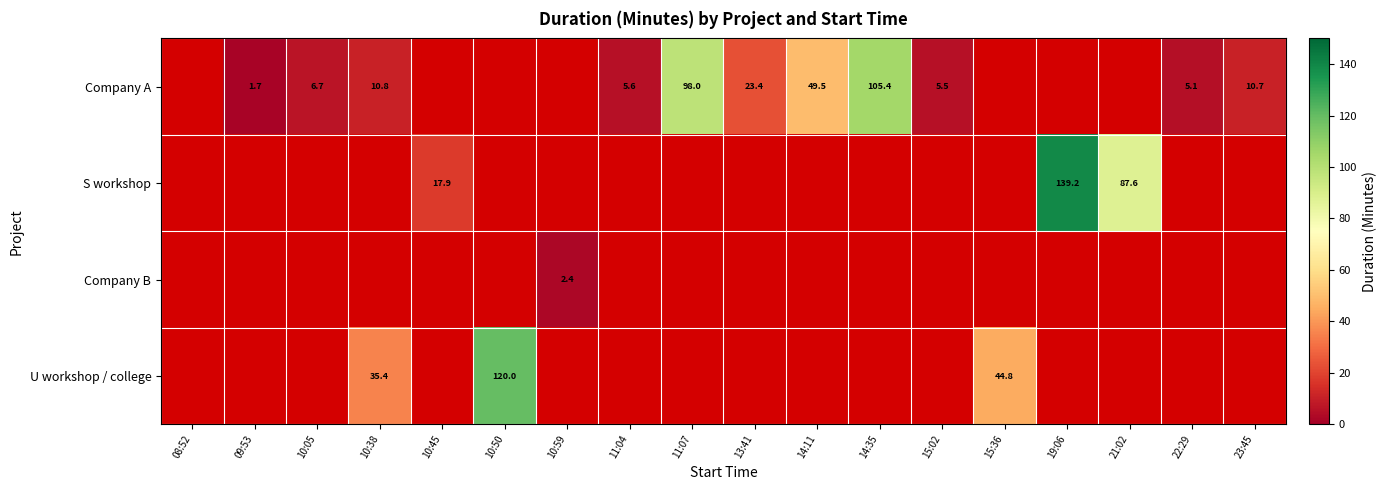

At how many categories does at least one series exceed 111?

2